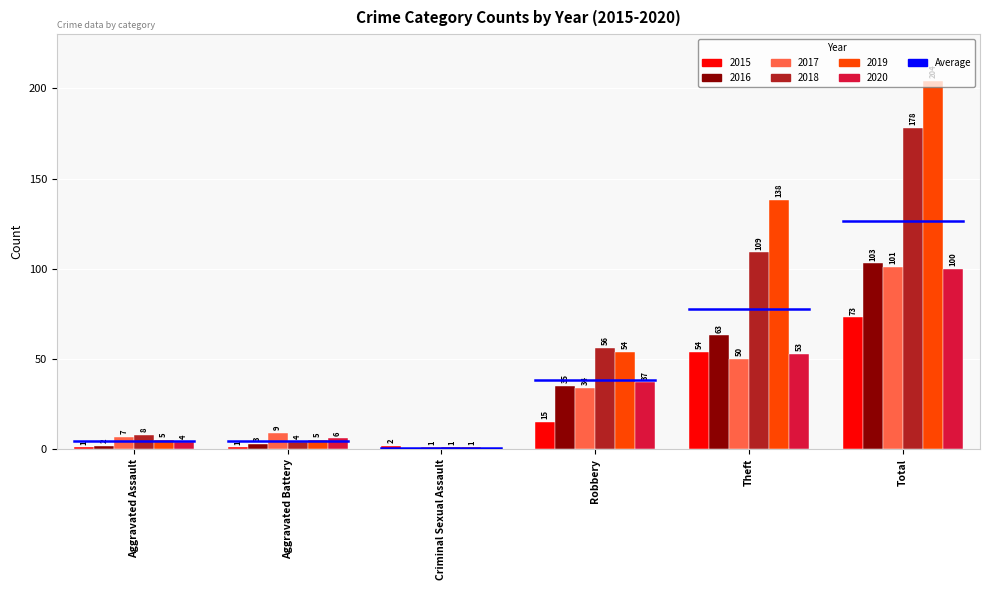

The value of 2020 at Aggravated Assault is 4. True or false?

True